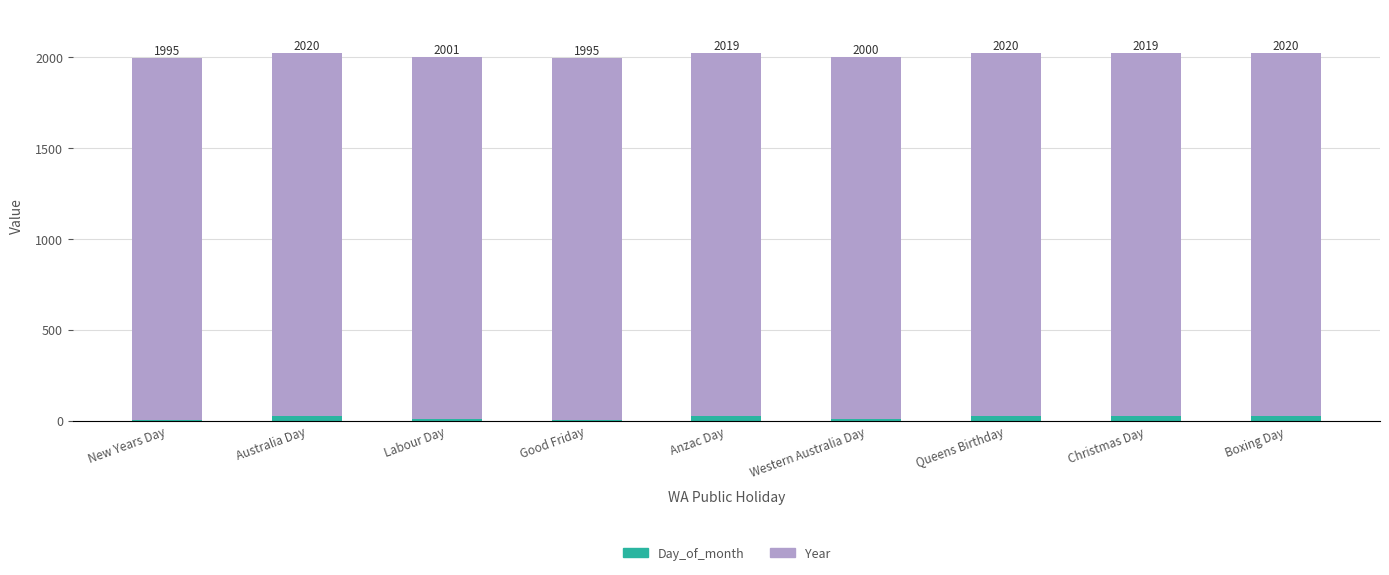

Which series changed the most between New Years Day and Western Australia Day?

Day_of_month